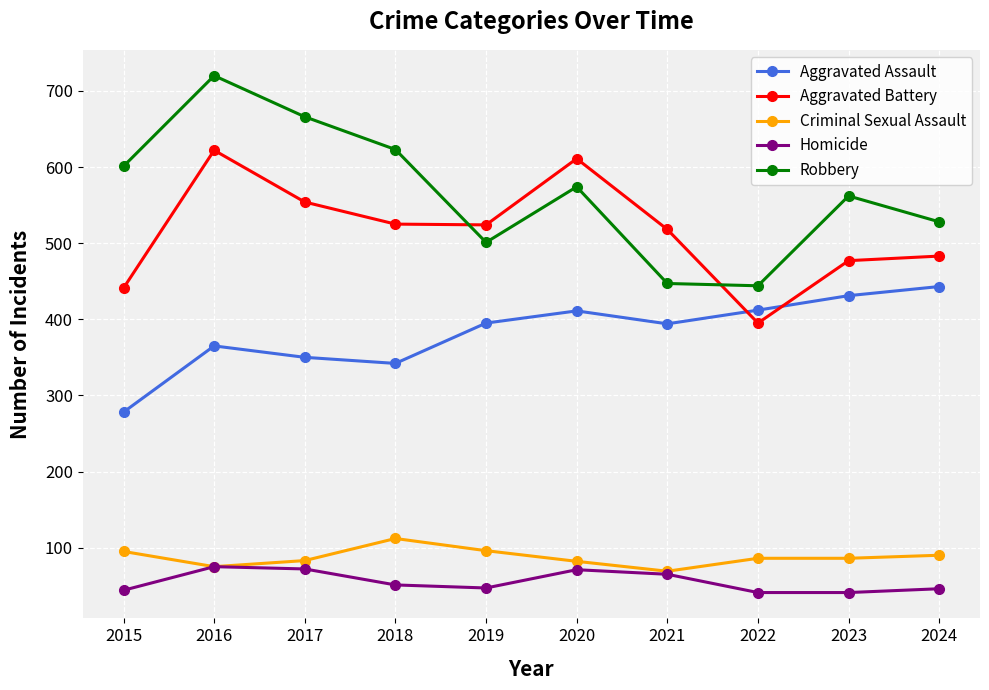

What are all the series names shown in the legend?

Aggravated Assault, Aggravated Battery, Criminal Sexual Assault, Homicide, Robbery